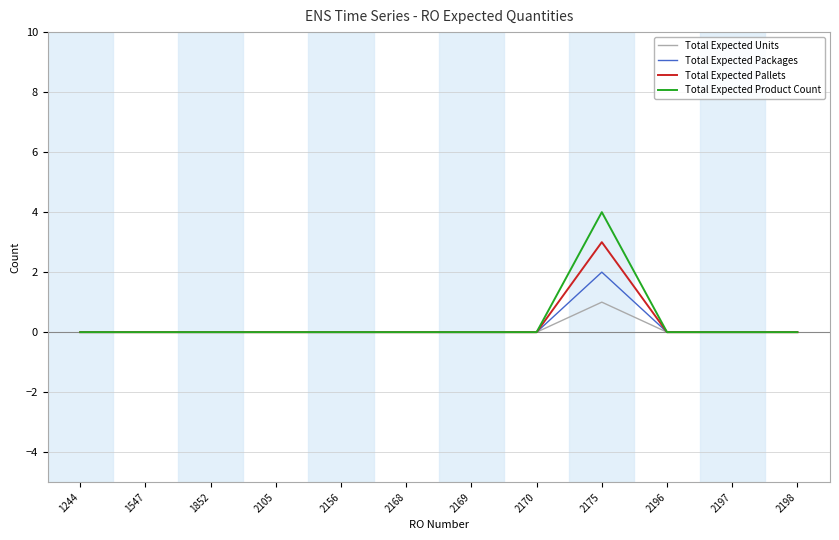

Reading right to left, list all the values displayed in this chart.

Total Expected Units: 0	0	0	1	0	0	0	0	0	0	0	0
Total Expected Packages: 0	0	0	2	0	0	0	0	0	0	0	0
Total Expected Pallets: 0	0	0	3	0	0	0	0	0	0	0	0
Total Expected Product Count: 0	0	0	4	0	0	0	0	0	0	0	0